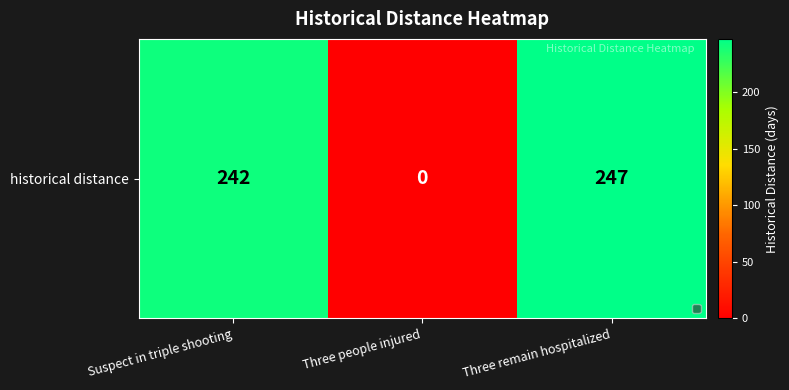

Between Three people injured and Three remain hospitalized, which is larger?

Three remain hospitalized